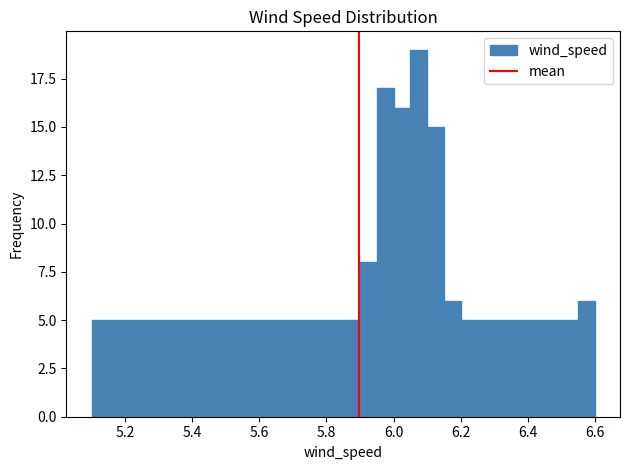

Read against the x-axis, roughly where is the centre of the tallest bar?

6.08